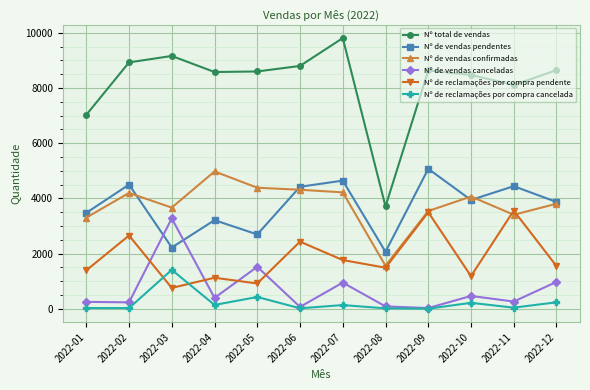

At which category does Nº de reclamações por compra pendente reach its first local valley?

2022-03